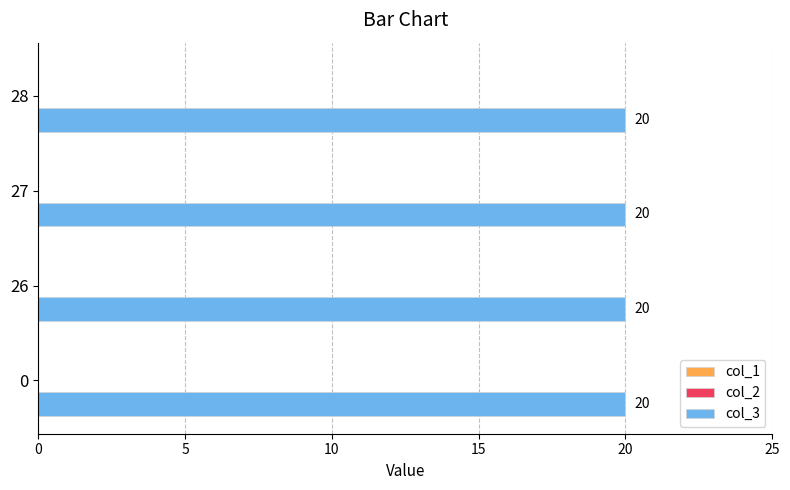

What are all the series names shown in the legend?

col_1, col_2, col_3